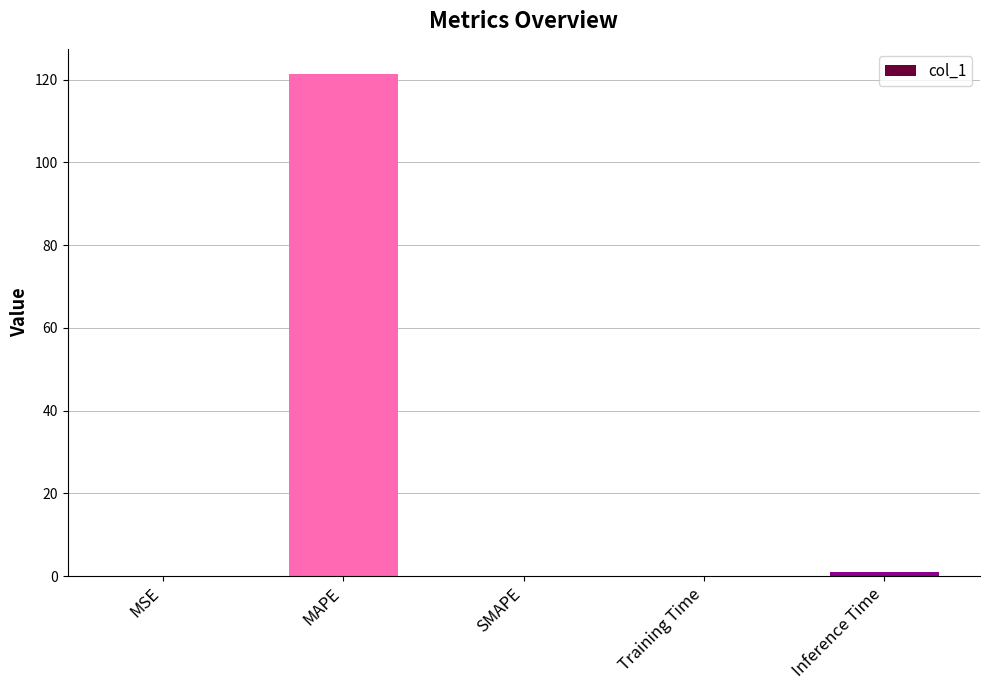

At which category does the chart reach its peak across all series?

MAPE